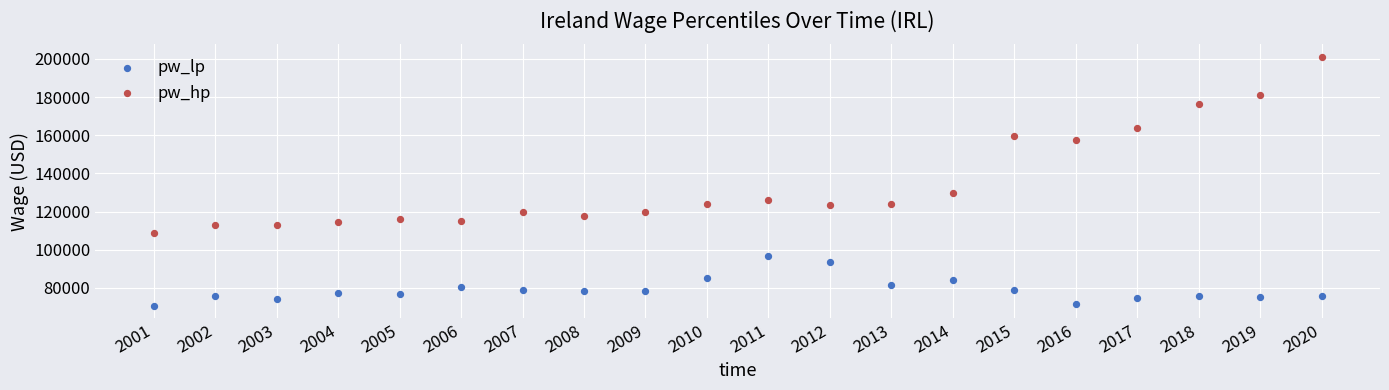

In the pw_hp series, what Y value is closest to 154982?

157648.4